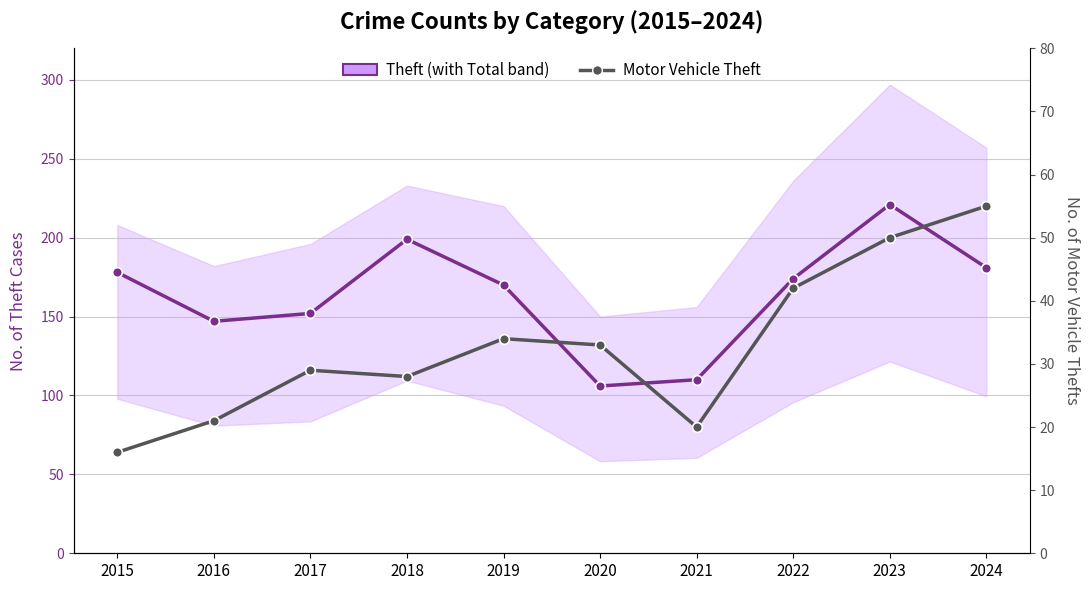

What are all the series names shown in the legend?

Theft, Motor Vehicle Theft